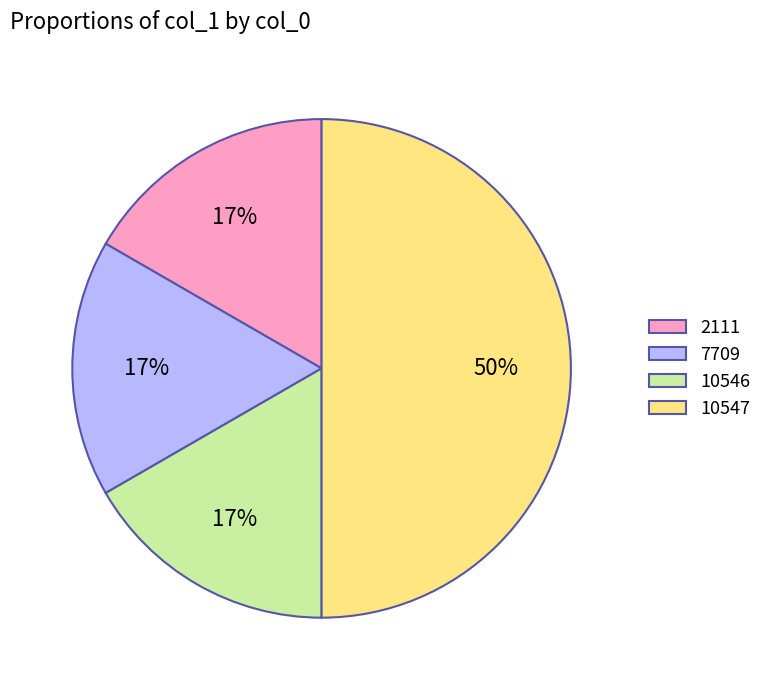

Which slice is the largest?

10547